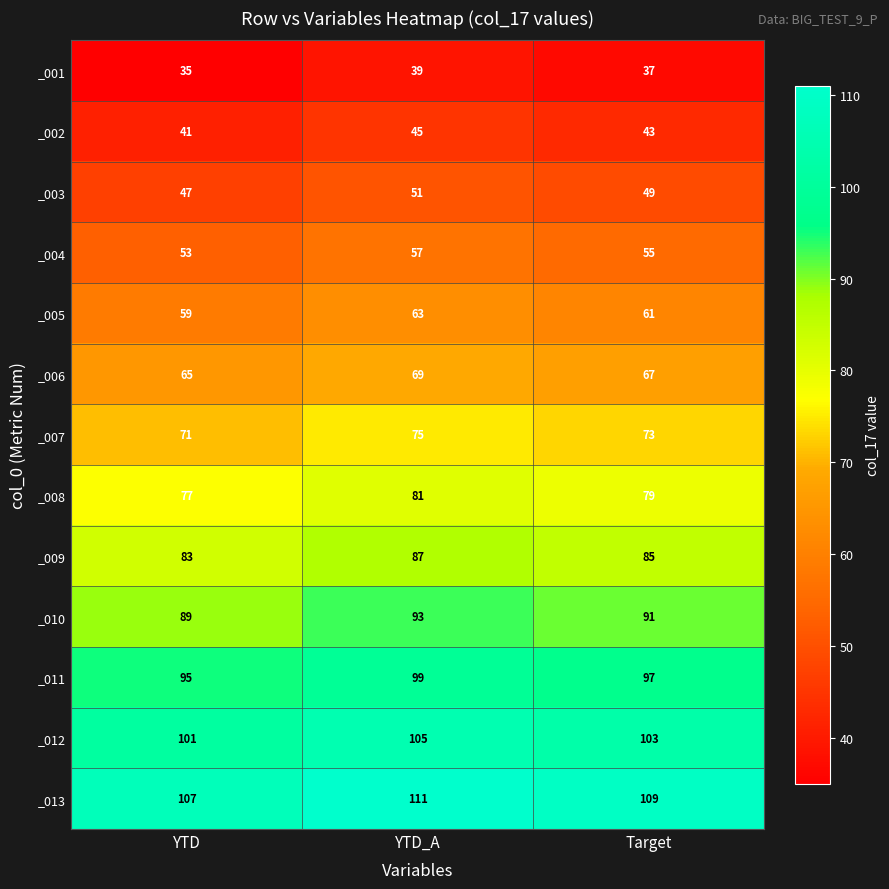

What is the spread (max minus min) of values at YTD_A?

72